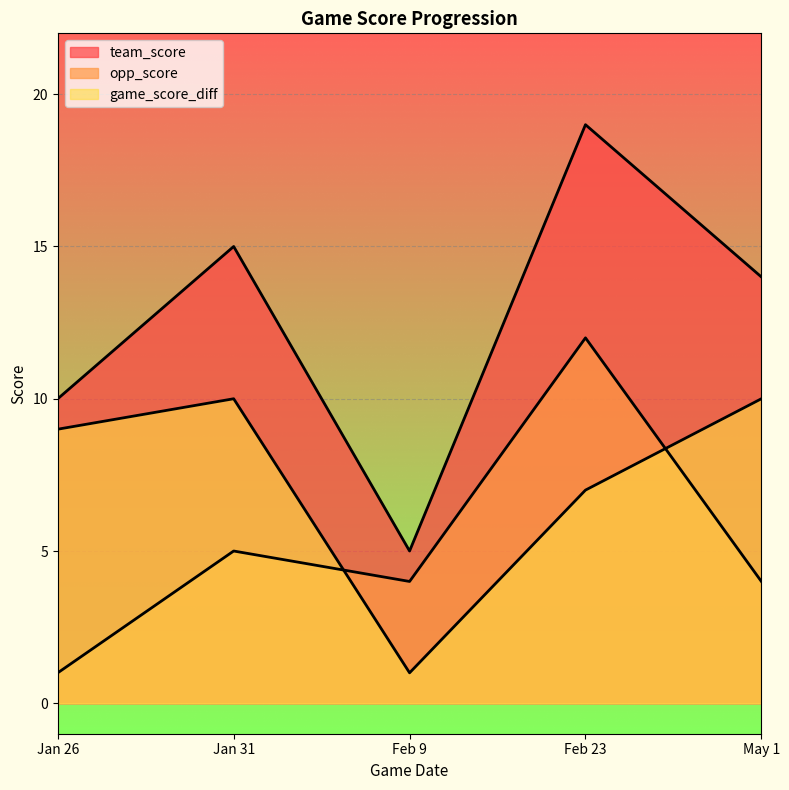

Which series has the largest total across all categories?

team_score